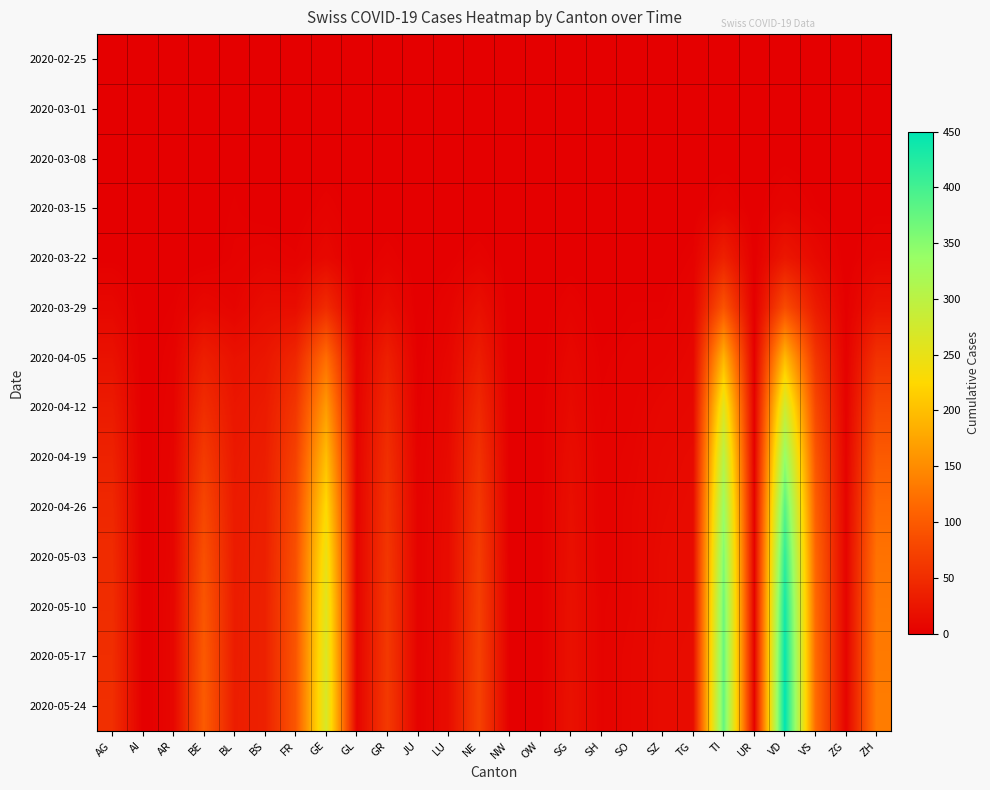

What is the total value across all series at BS?

290